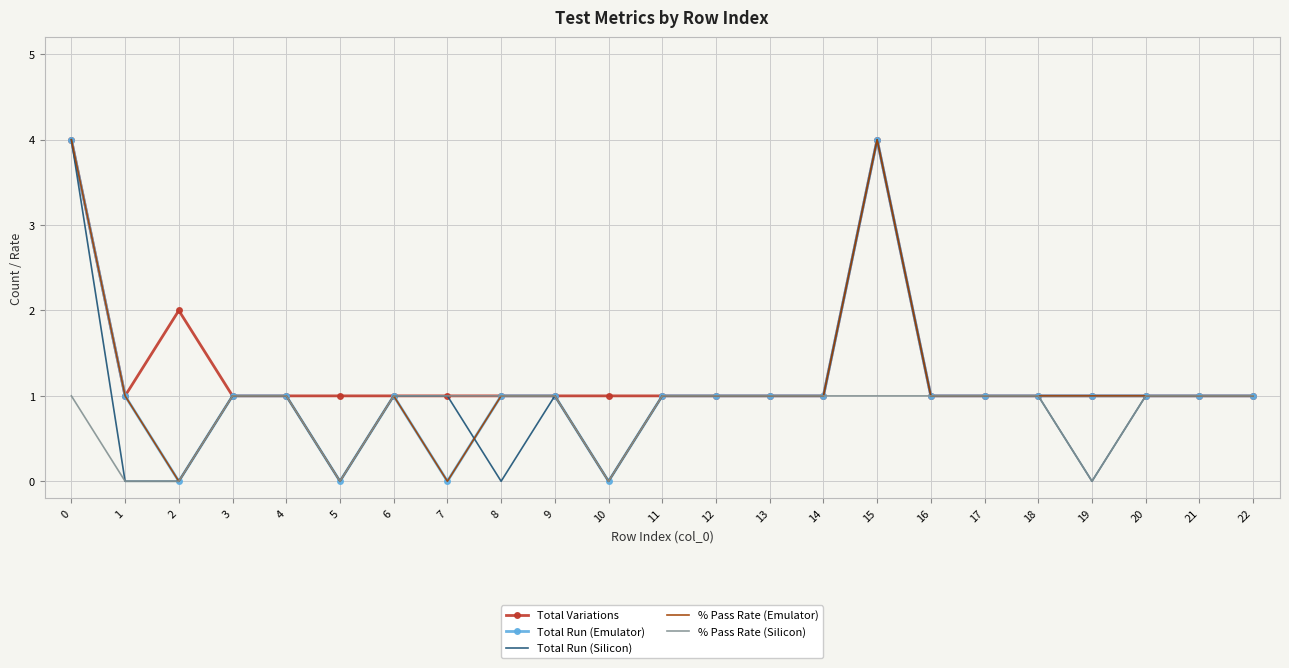

True or false: Total Run (Emulator) and Total Run (Silicon) cross at least once.

True